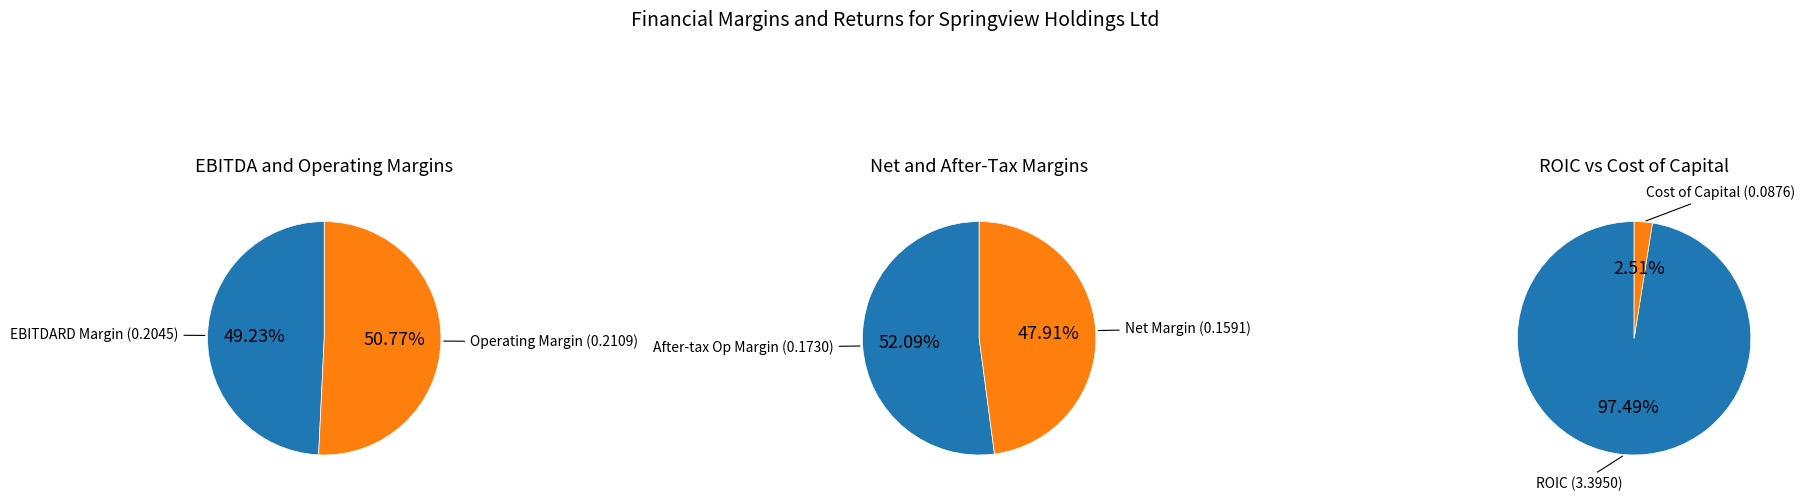

How many segments does this pie chart have?

2